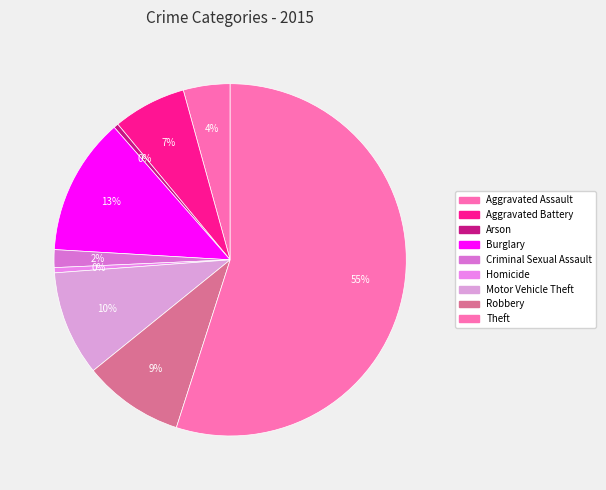

Between Criminal Sexual Assault and Theft, which is larger?

Theft